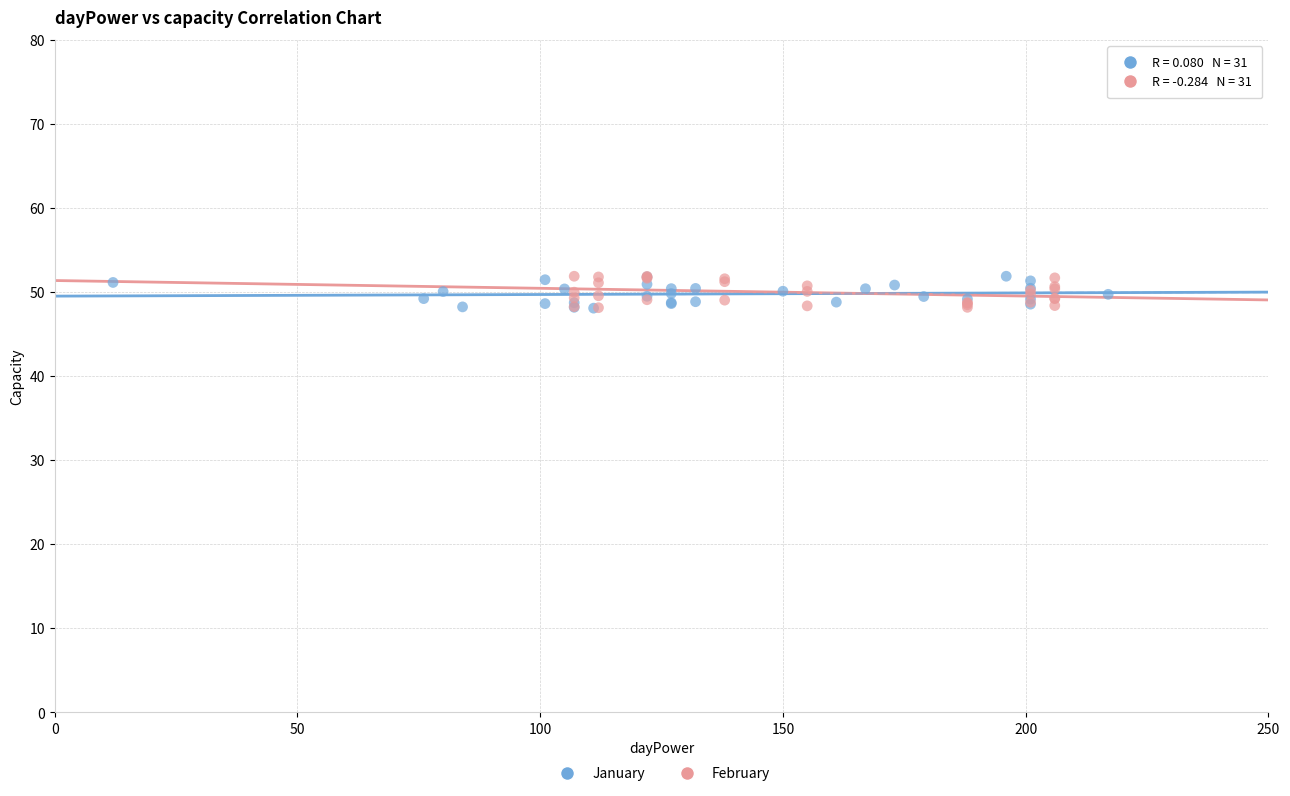

What are all the series names shown in the legend?

January, February